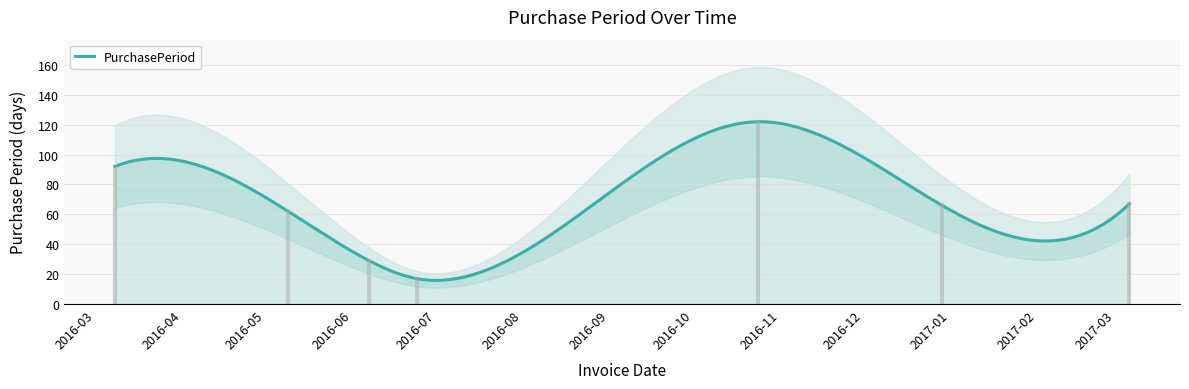

The value at 2017-03-06 is 113. True or false?

False